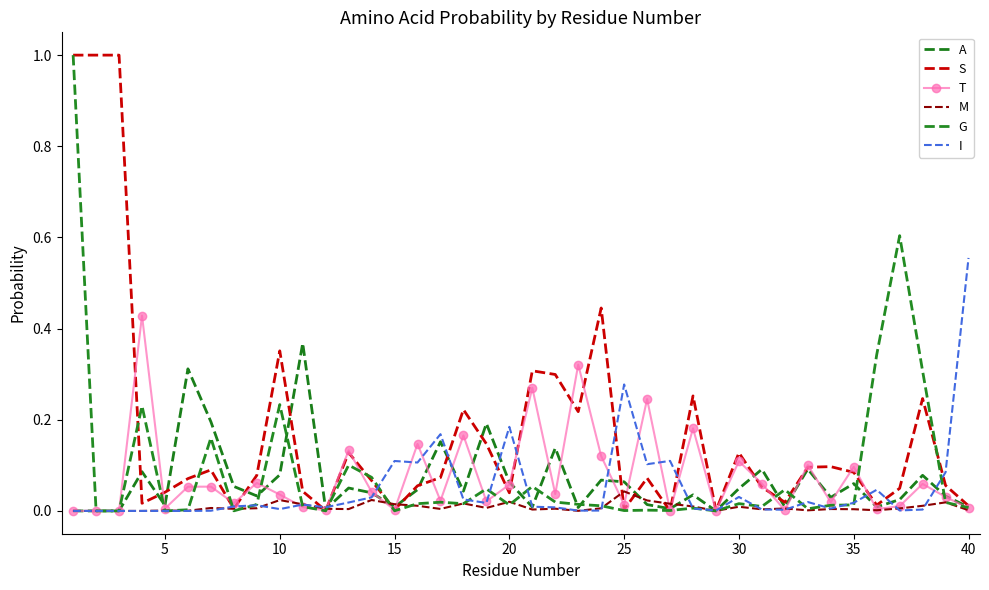

Which series has the largest range (max minus min)?

S